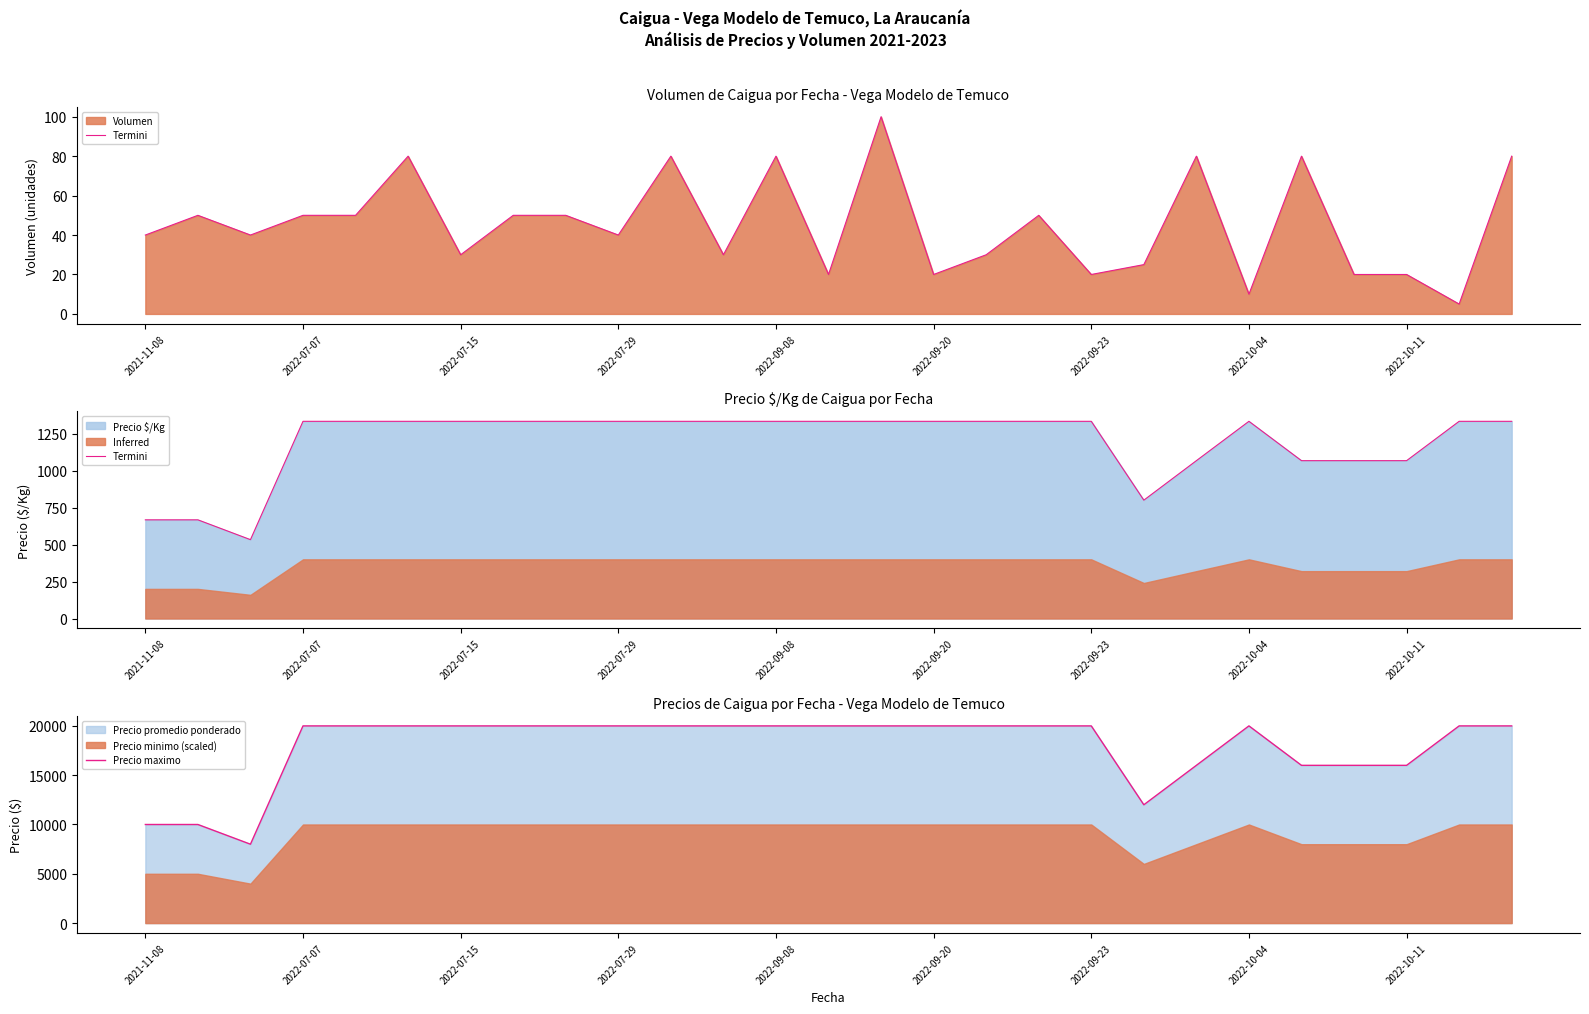

At how many categories does at least one series exceed 14972?

23